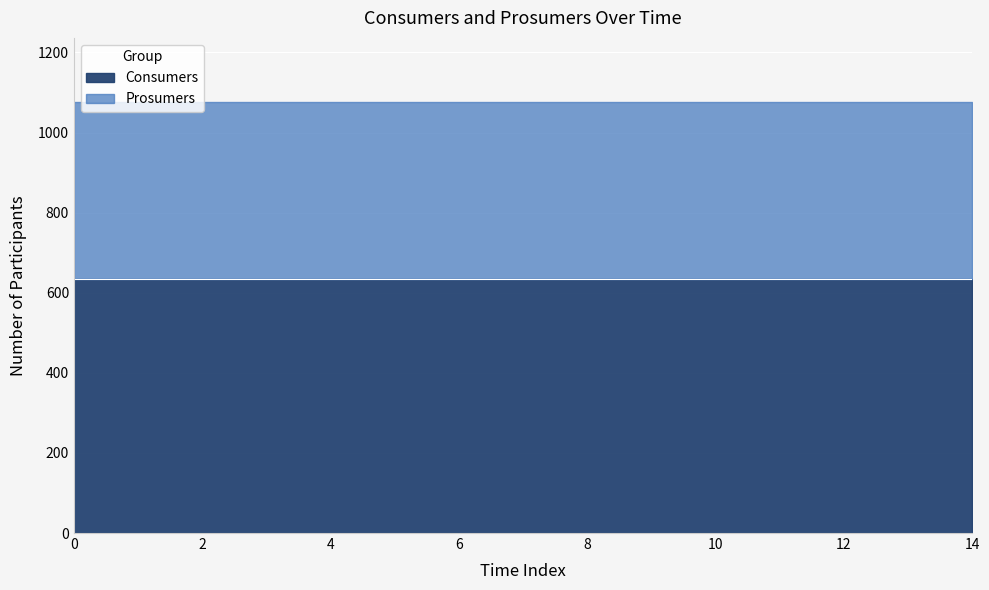

What are all the series names shown in the legend?

Consumers, Prosumers